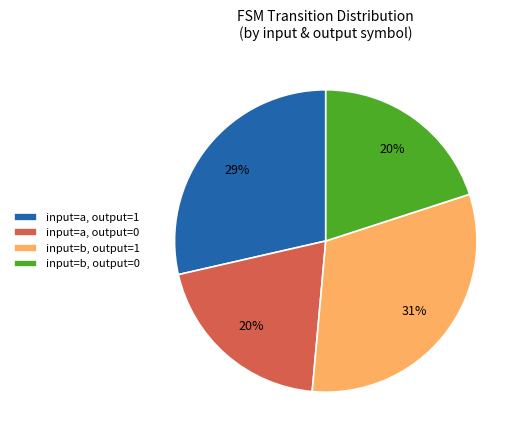

How many slices are in this pie chart?

4